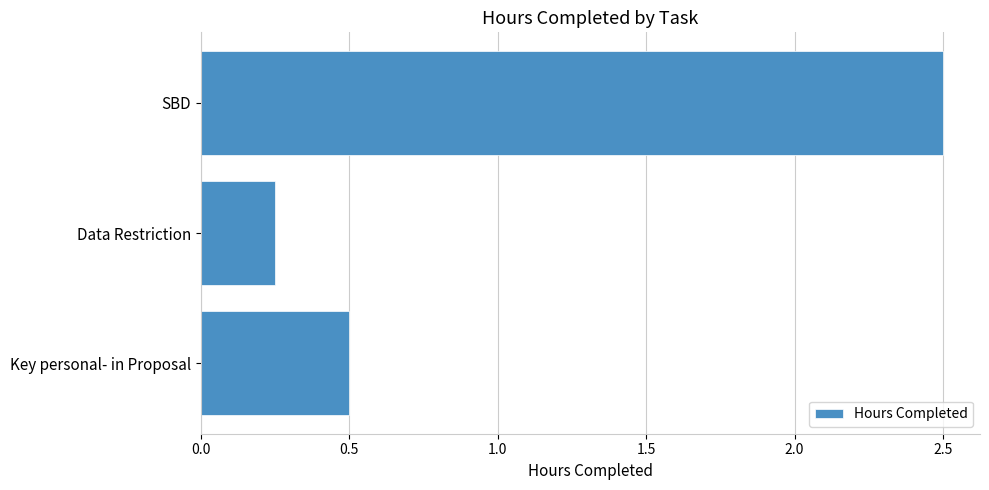

What is the average value?

1.1